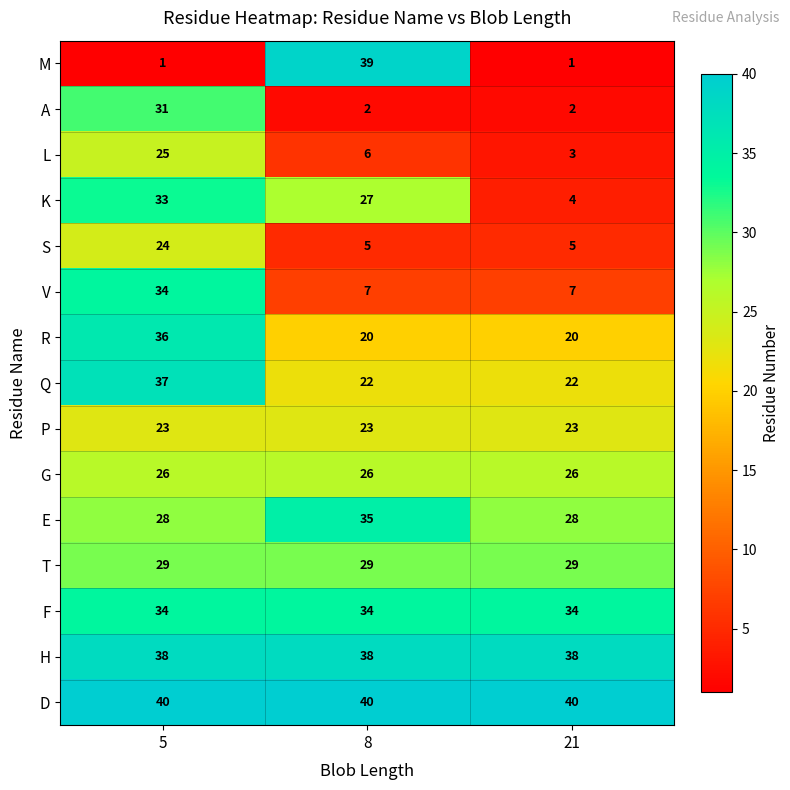

What is the average value of the R series?

25